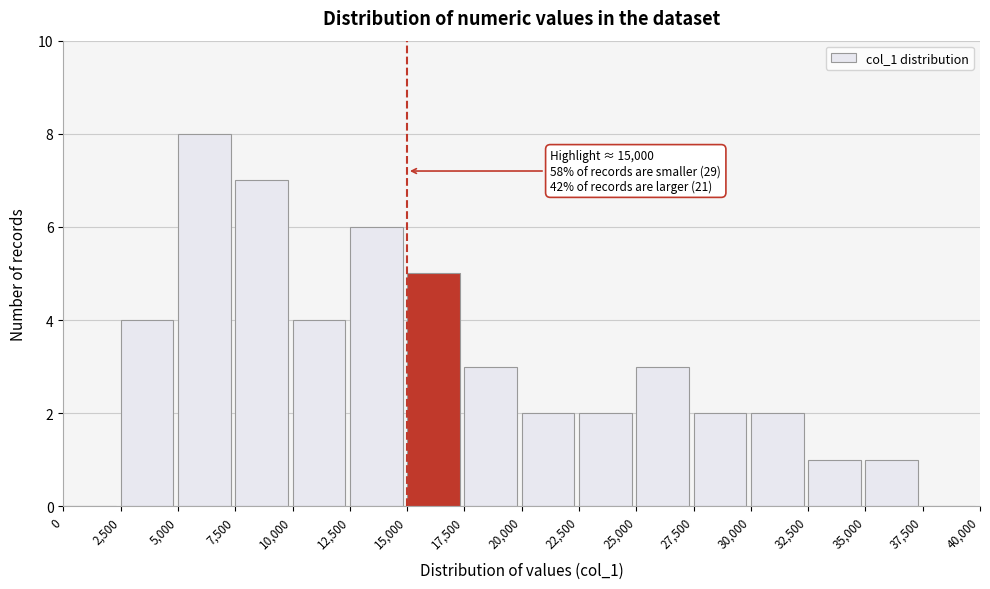

Which range on the x-axis has the tallest bar?

5,000 to 7,500